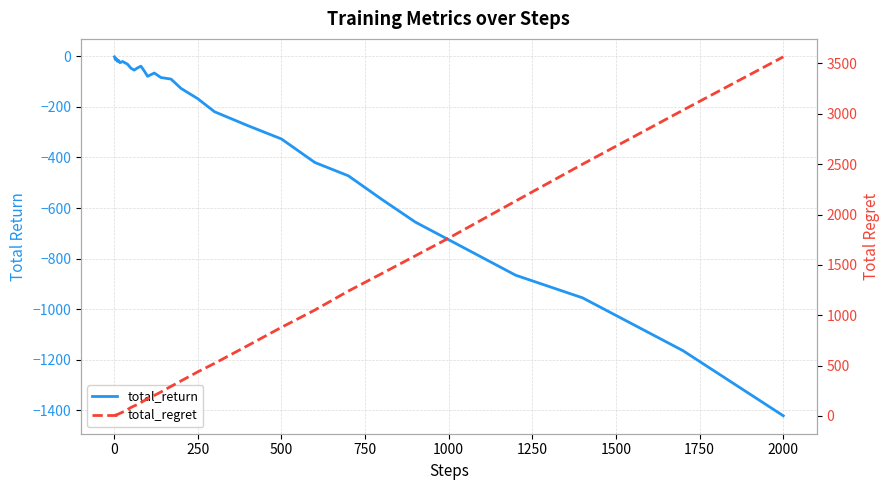

Reading left to right, list all the values displayed in this chart.

total_return: -2.1	-4.8	-11.9	-11.7	-9.4	-10.8	-15.4	-11.0	-14.7	-20.0	-18.9	-17.3	-25.0	-24.2	-20.4	-24.0	-31.1	-46.8	-54.6	-45.8	-39.0	-57.9	-79.2	-66.1	-84.1	-90.1	-127.0	-167.7	-219.2	-274.4	-326.8	-420.0	-472.6	-565.8	-655.5	-725.5	-865.7	-955.2	-1164.0	-1421.6
total_regret: 2.0	4.0	6.0	8.0	10.0	12.0	12.0	12.0	14.0	16.0	18.0	20.0	26.0	30.0	38.0	44.0	64.0	84.0	100.0	114.0	134.0	152.0	172.0	204.0	238.0	294.0	348.0	438.0	522.0	700.0	880.0	1052.0	1240.0	1414.0	1590.0	1766.0	2134.0	2500.0	3036.0	3566.0